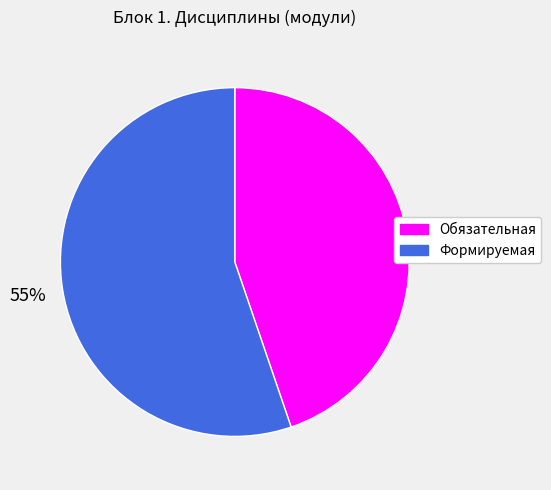

True or false: Обязательная accounts for 54% of the total.

False